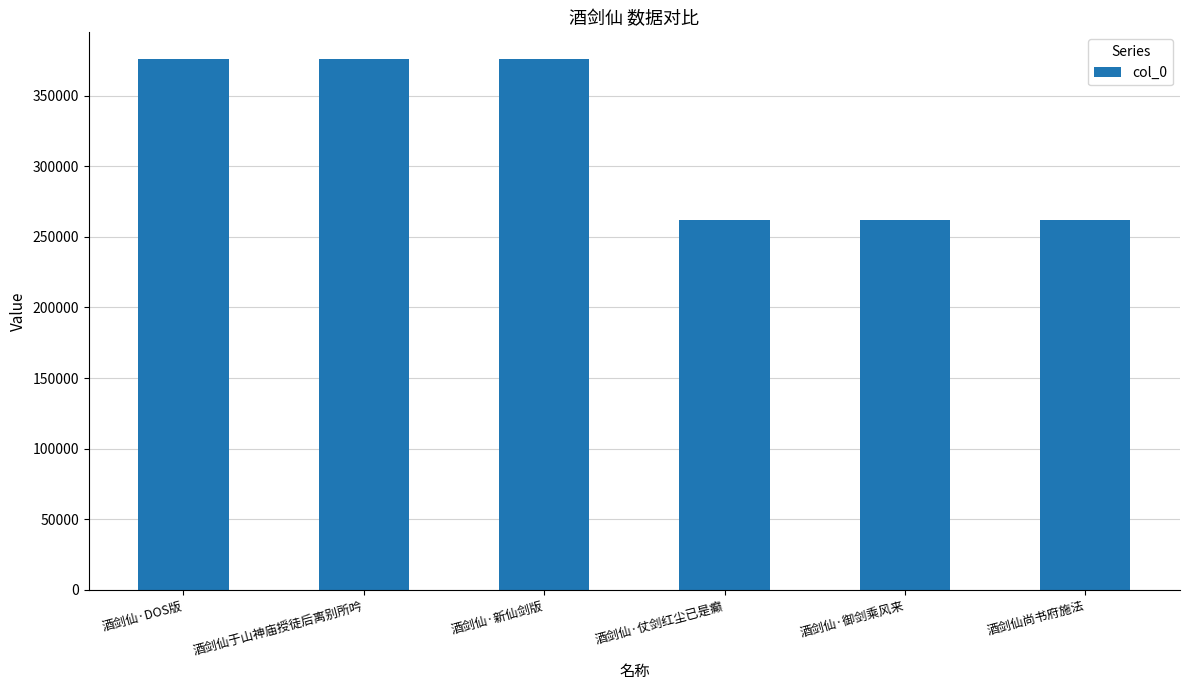

What is the sum of the values at 酒剑仙尚书府施法 and 酒剑仙于山神庙授徒后离别所吟?

638322